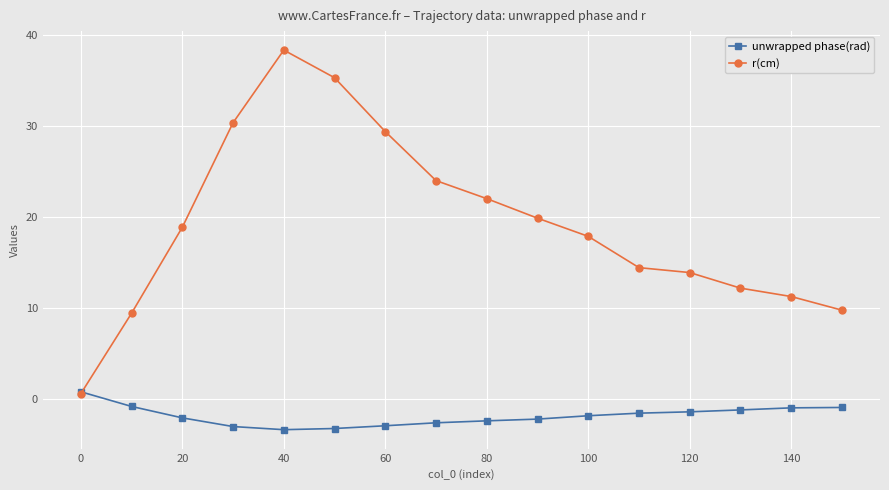

What is the smallest value displayed?

-3.3